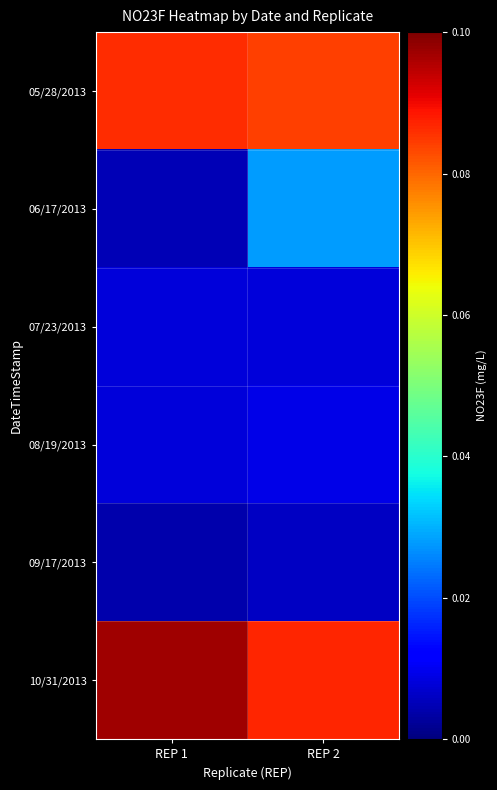

Reading left to right, list all the values displayed in this chart.

05/28/2013: REP 1=0.1	REP 2=0.1
06/17/2013: REP 1=0.0	REP 2=0.0
07/23/2013: REP 1=0.0	REP 2=0.0
08/19/2013: REP 1=0.0	REP 2=0.0
09/17/2013: REP 1=0.0	REP 2=0.0
10/31/2013: REP 1=0.1	REP 2=0.1